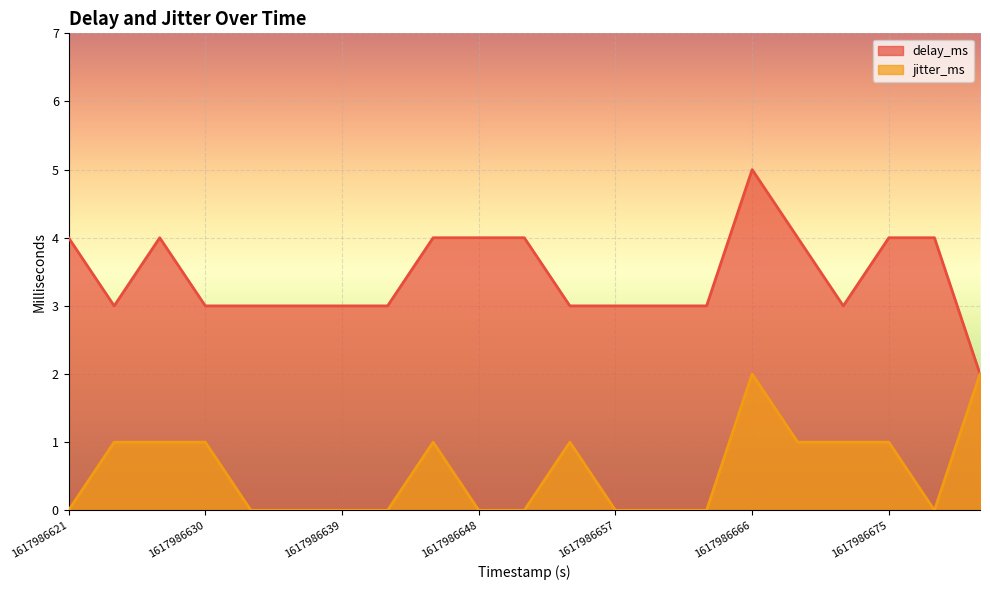

Rank the series by their maximum value, from lowest to highest.

jitter_ms, delay_ms